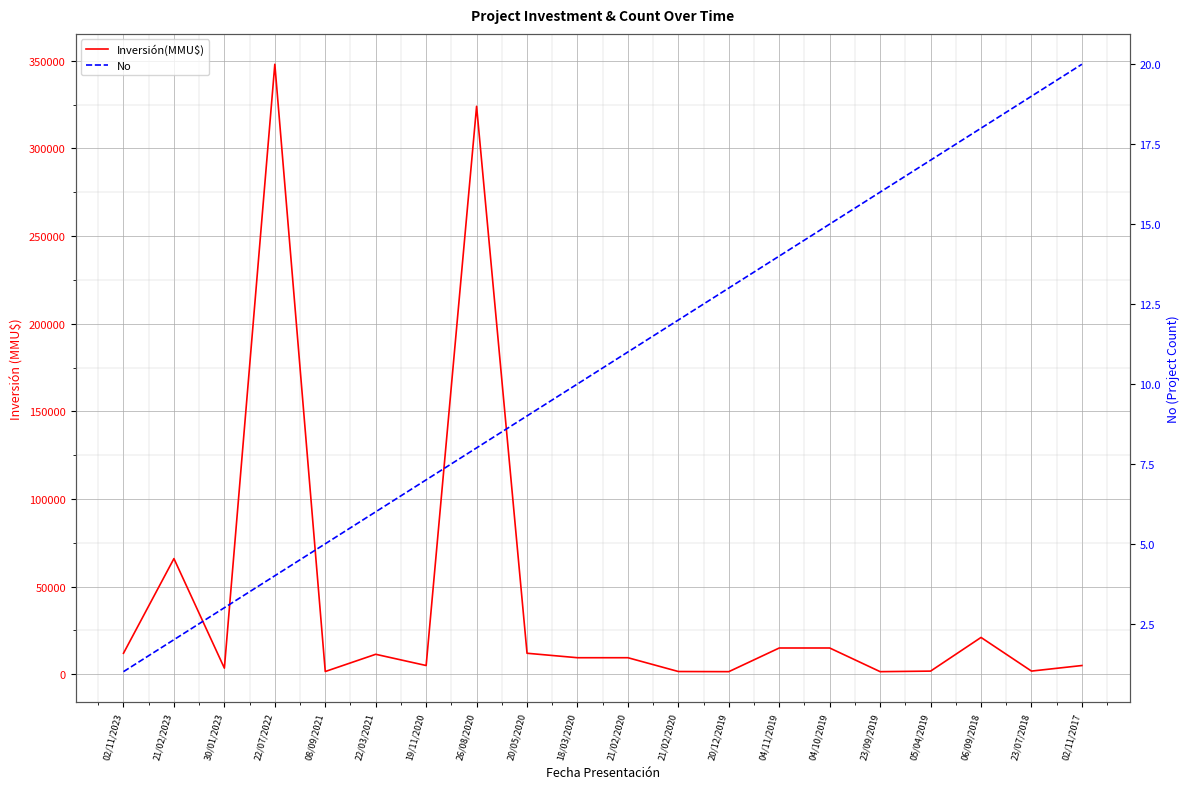

What is the difference between the Inversión(MMU$) values at 18/03/2020 and 26/08/2020?

314570